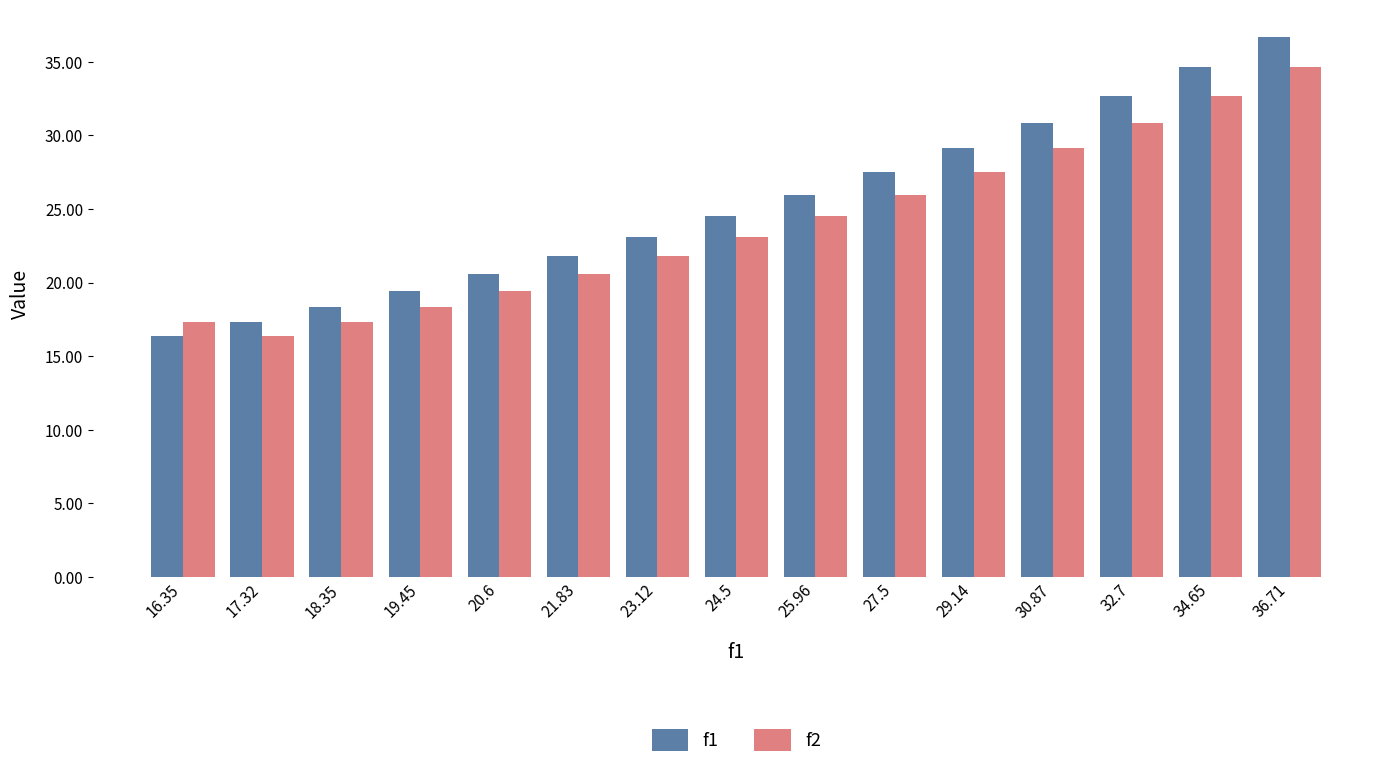

What is the label of the 13th bar from the left?

32.7